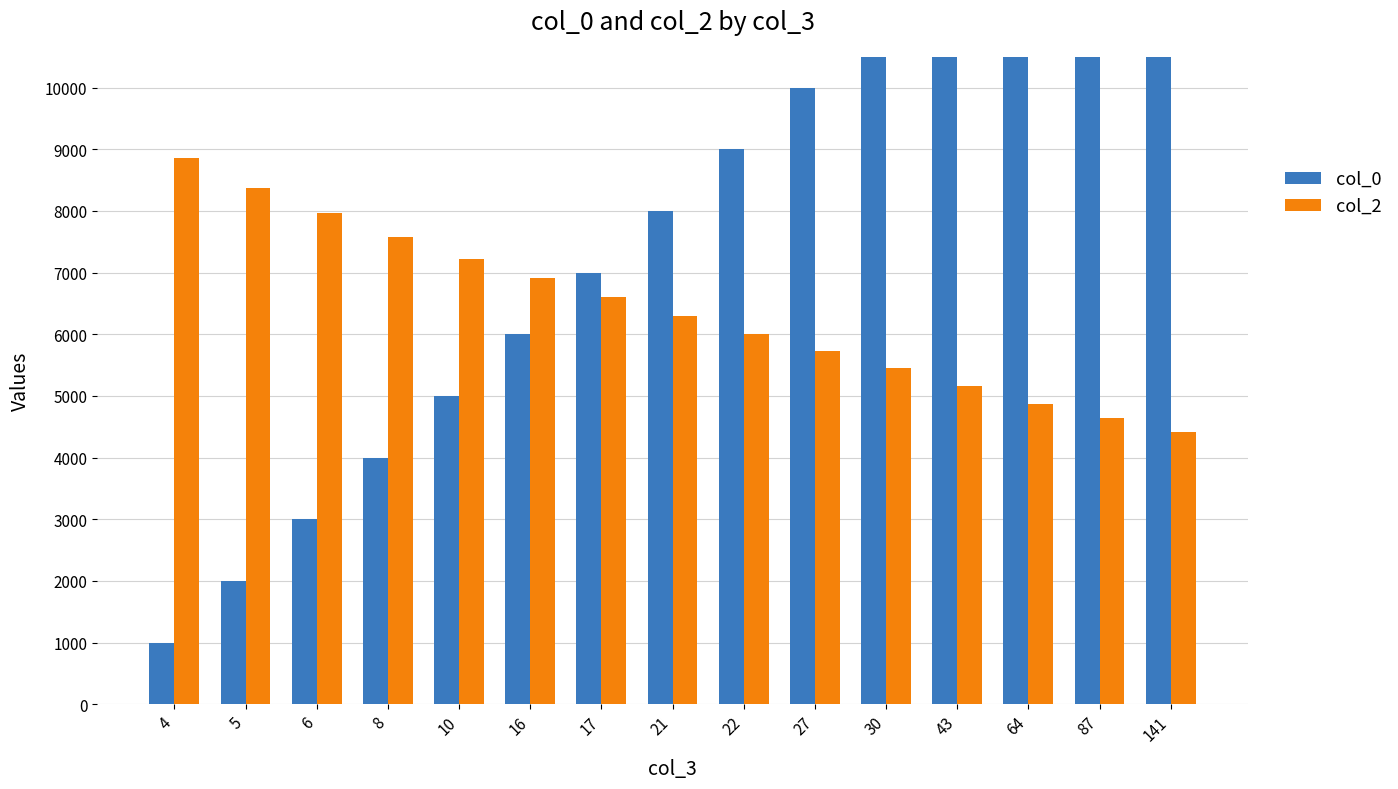

The col_0 series shows 1499 at 4. True or false?

False